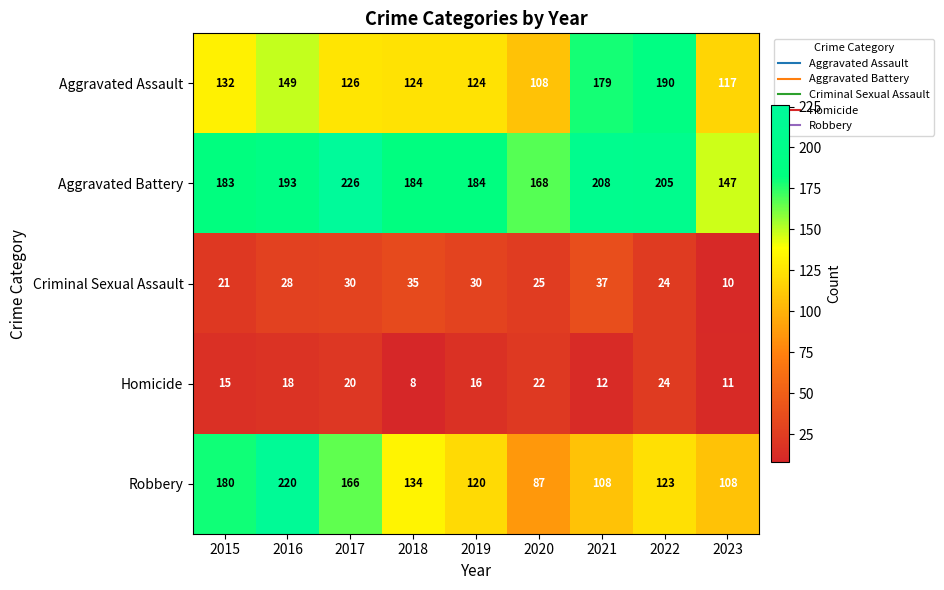

What is the sum of the Homicide values at 2020 and 2018?

30